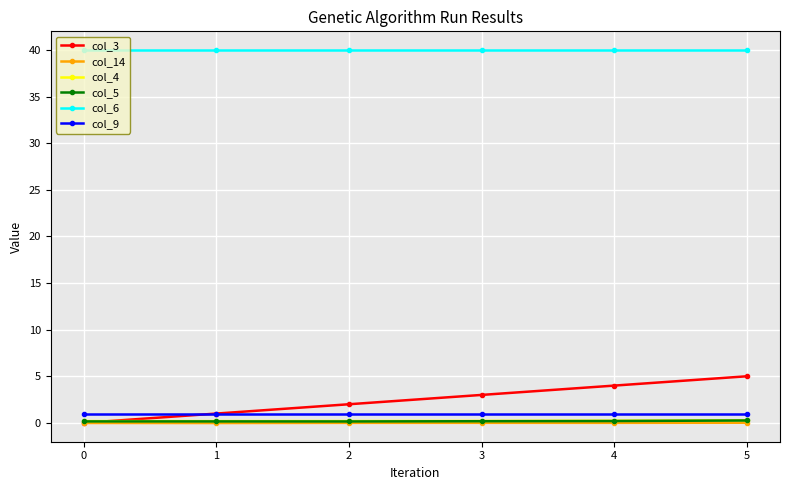

True or false: col_3 has more than 2 interior local peaks.

False